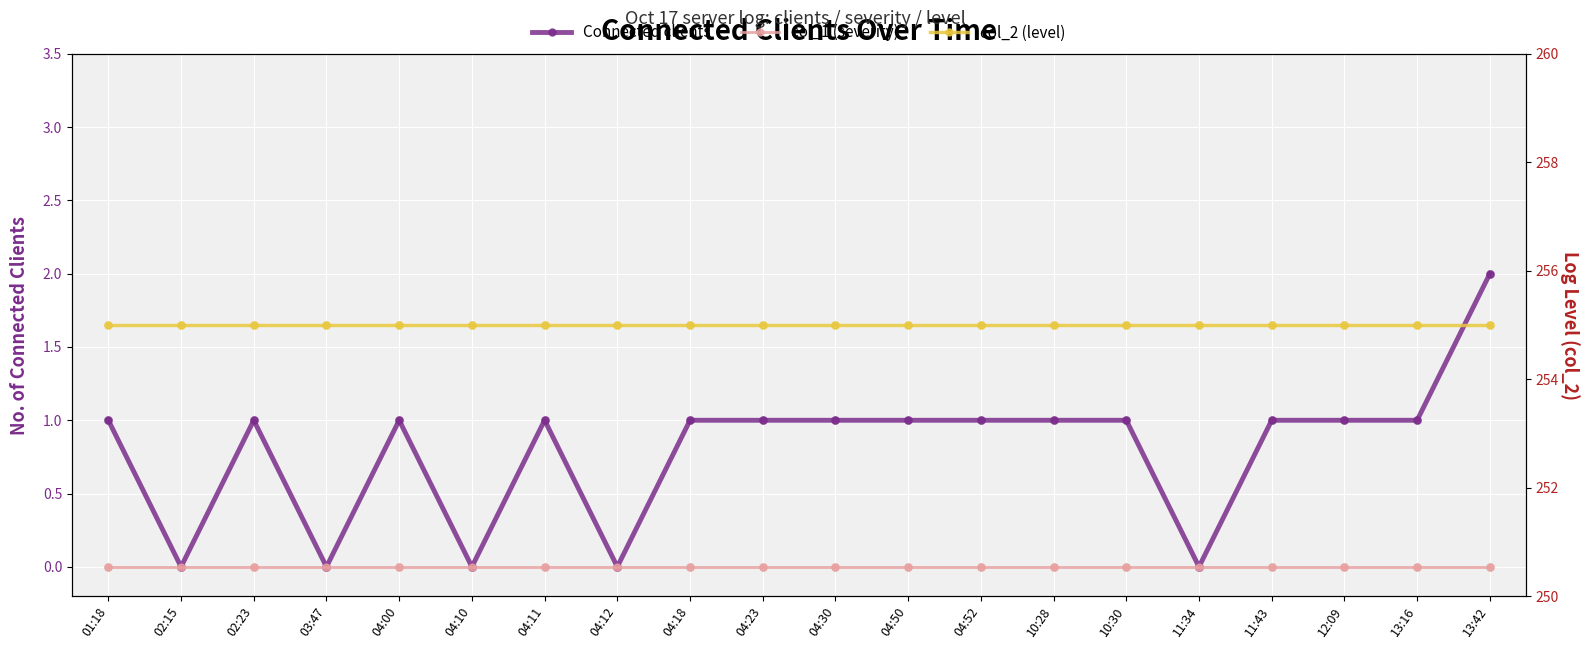

What is the total value across all series at 10:30?

256